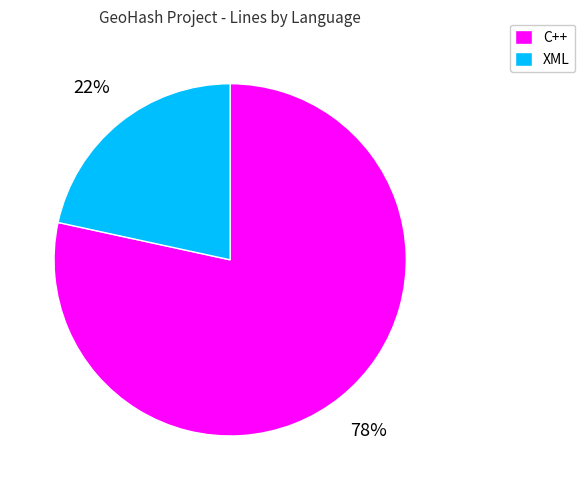

Which category has the biggest portion of the pie?

C++